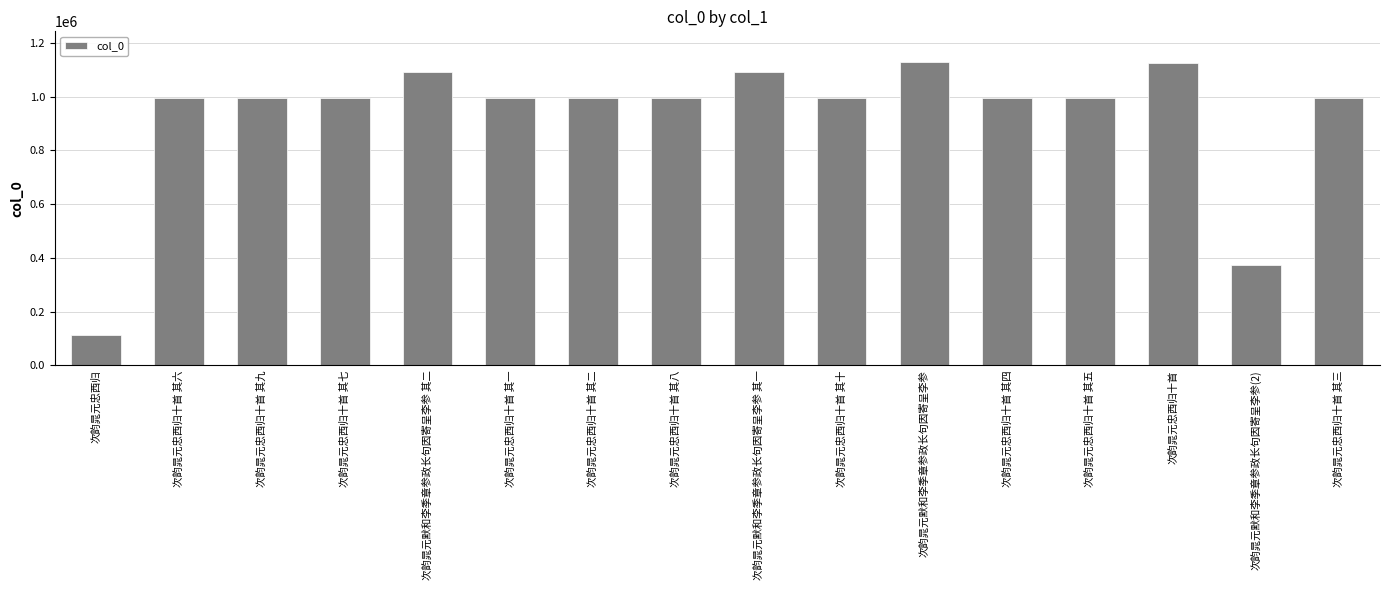

What is the sum of all values?

14898297